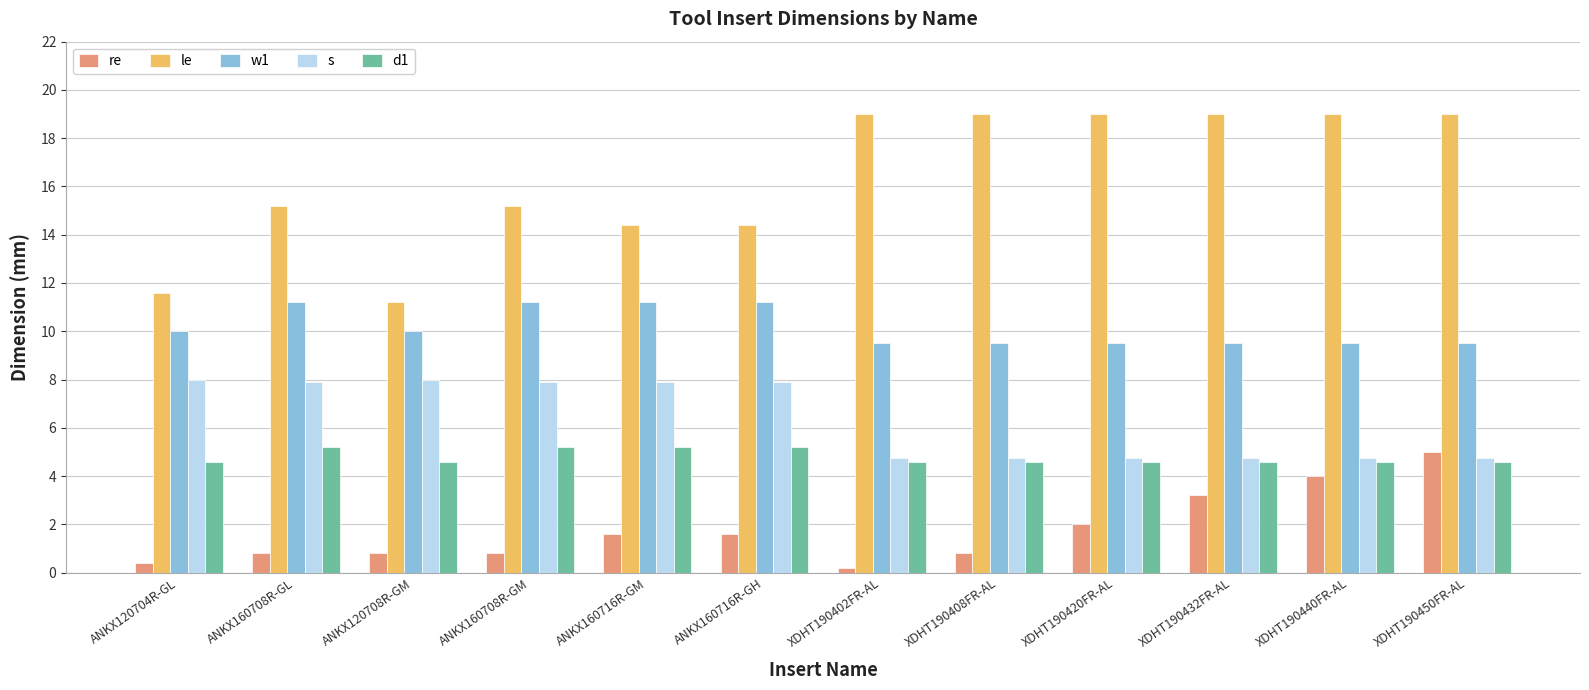

What are all the series names shown in the legend?

re, le, w1, s, d1